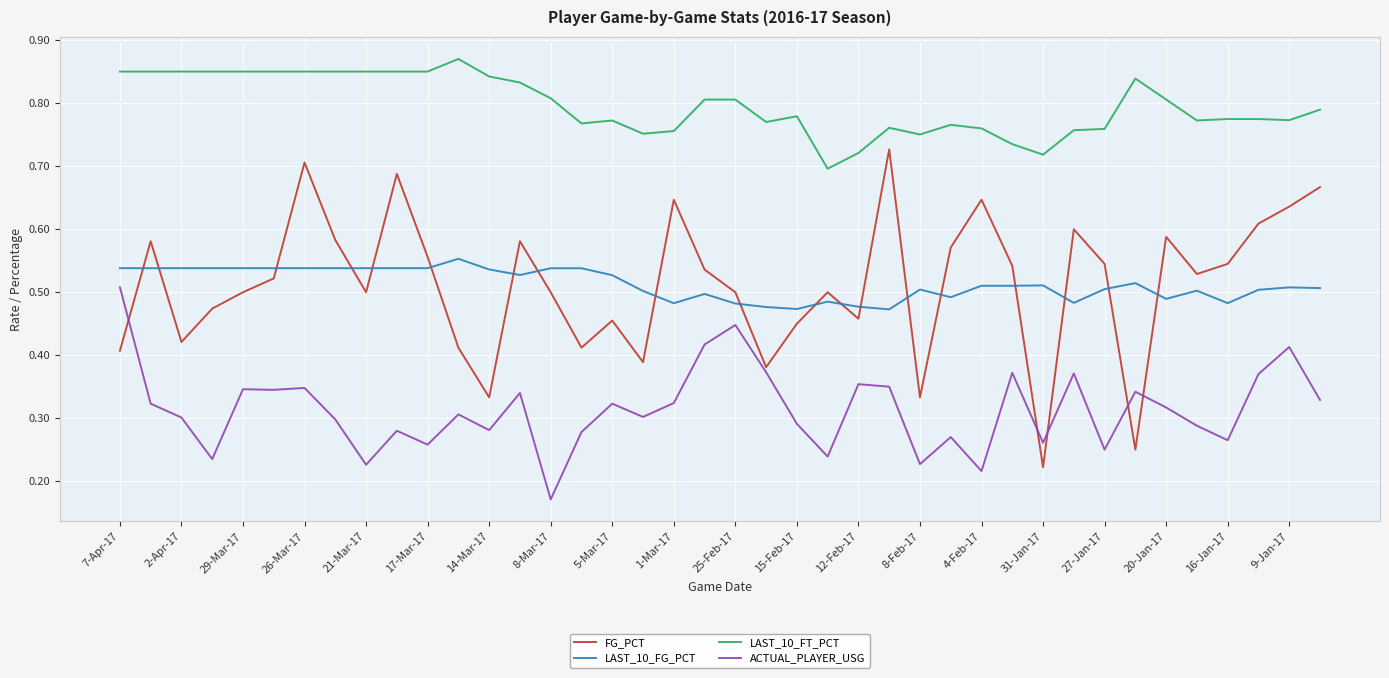

What are all the series names shown in the legend?

FG_PCT, LAST_10_FG_PCT, LAST_10_FT_PCT, ACTUAL_PLAYER_USG